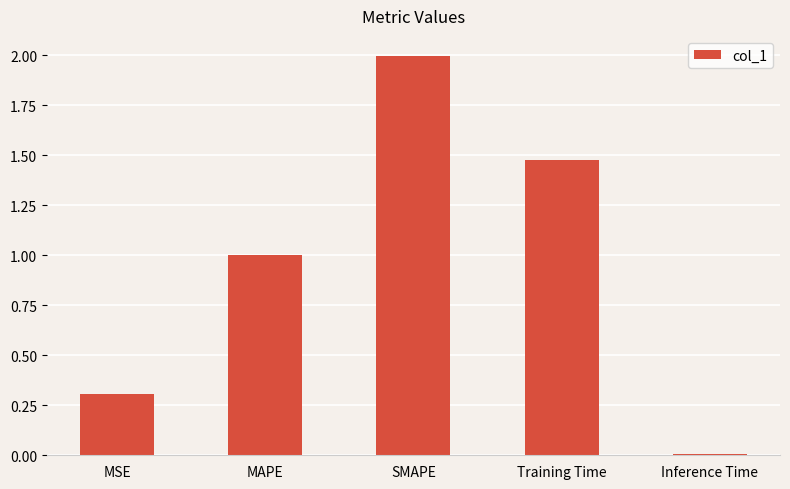

Rank the categories by value from highest to lowest.

SMAPE, Training Time, MAPE, MSE, Inference Time